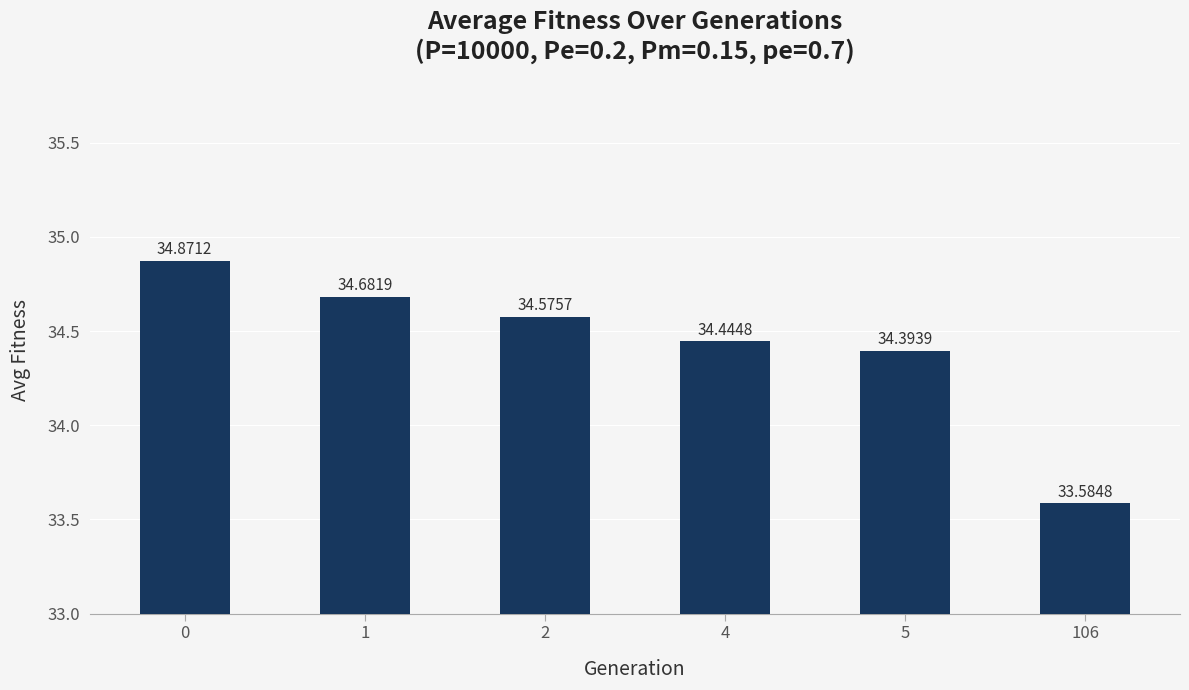

Are the bars grouped side by side (vs. stacked)?

No